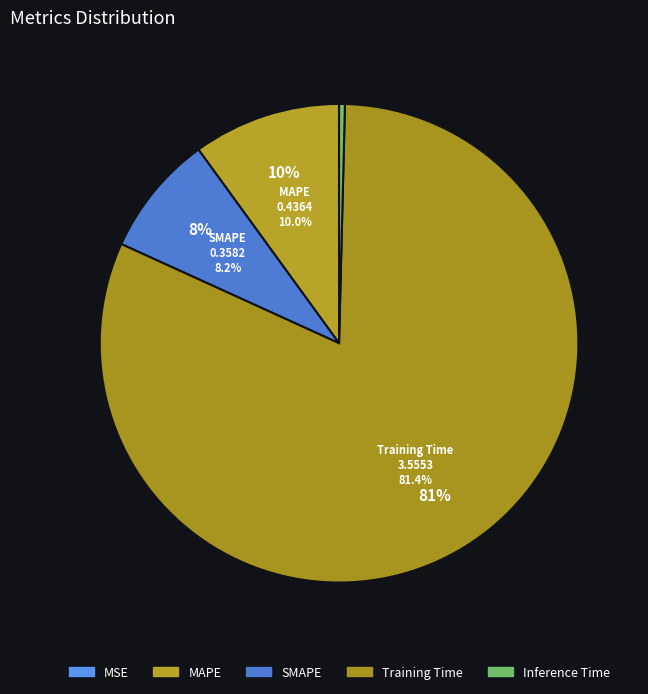

Is it true that MSE is 6% of the pie?

False